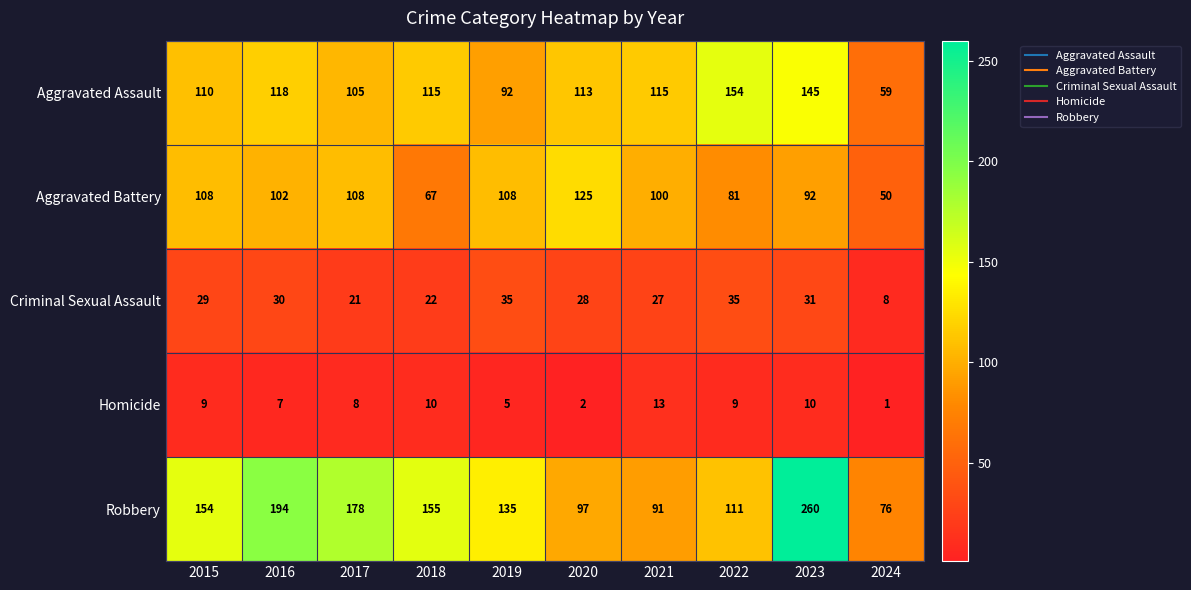

List the series in order of their peak value, highest first.

Robbery, Aggravated Assault, Aggravated Battery, Criminal Sexual Assault, Homicide